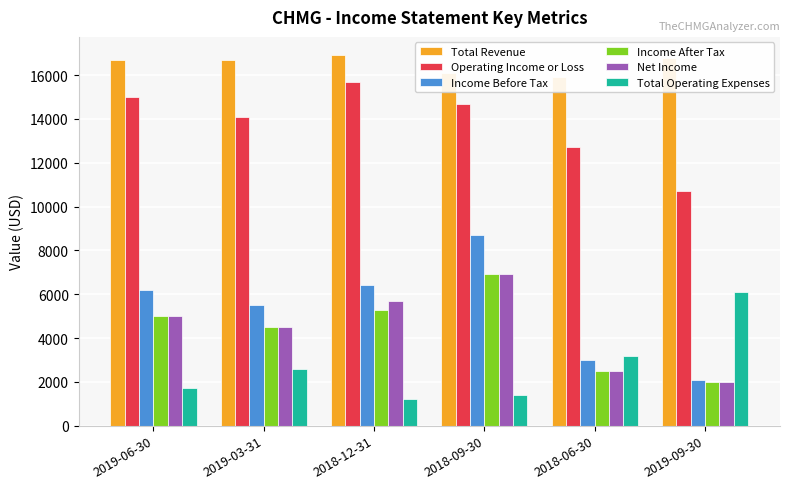

How many data points in Total Operating Expenses are above 2600?

2